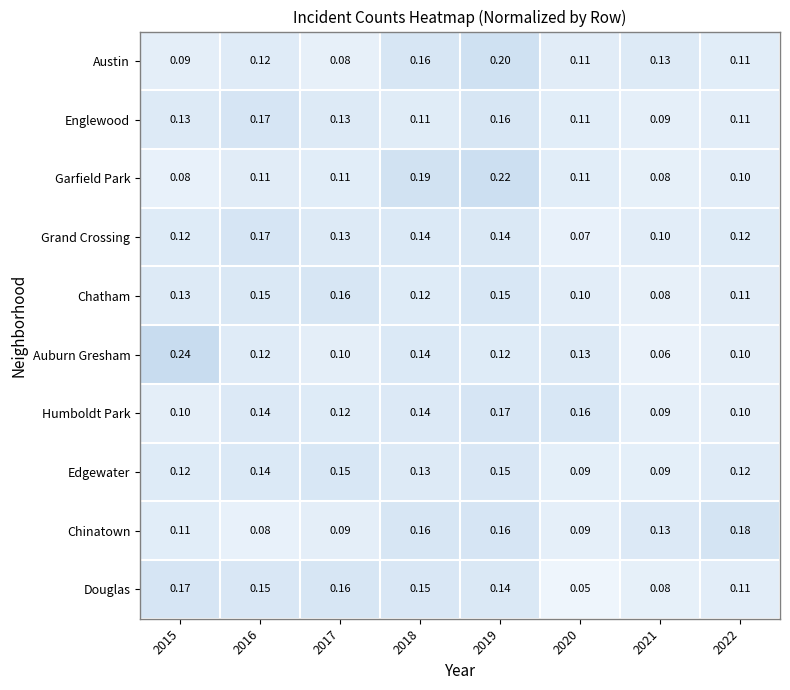

Is the value of Chatham at 2020 greater than the value of Grand Crossing at 2018?

No